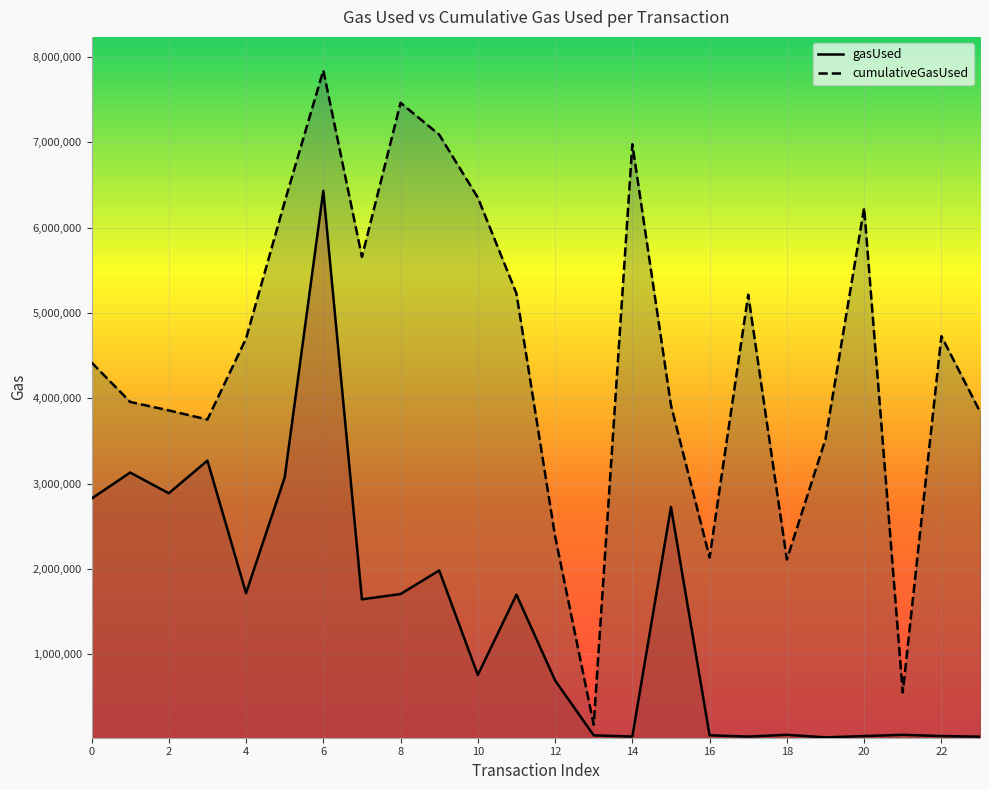

Rank the series by their maximum value, from lowest to highest.

gasUsed, cumulativeGasUsed